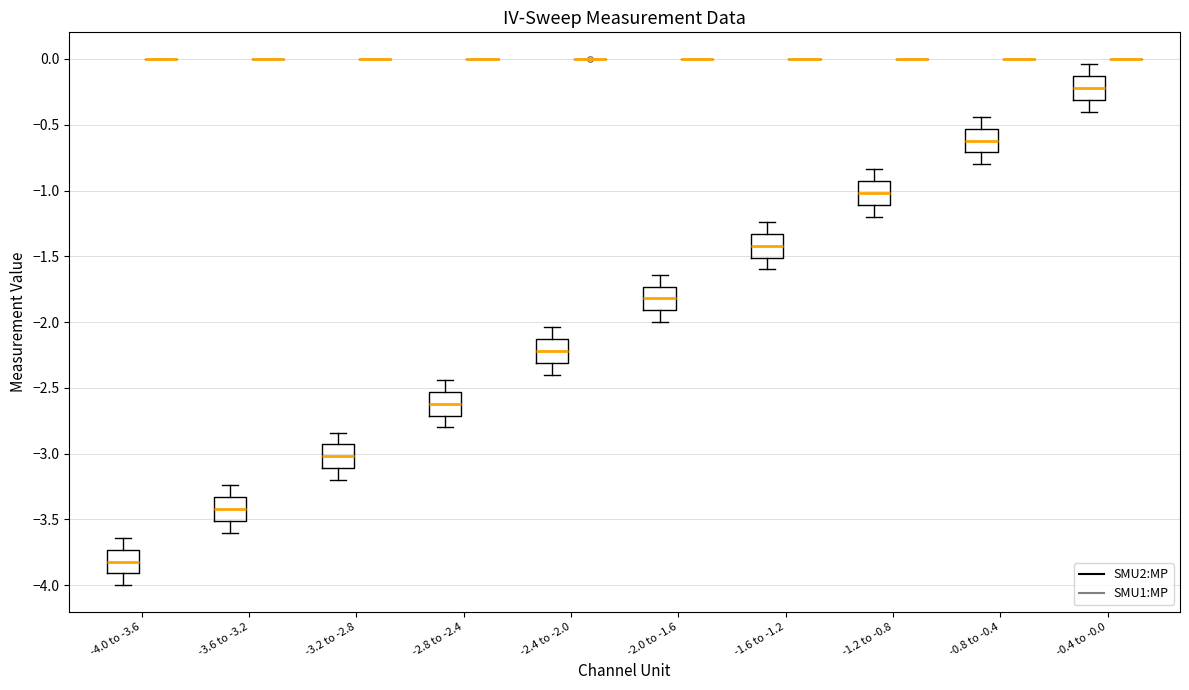

Reading left to right, read every box against the y-axis: the position of its median line, the range the box covers, and the ends of its whiskers. The values are not printed on the chart, so give them approximately, as read against the axis.

-4.0 to -3.6 (SMU2:MP): median -3.80, box -3.90 to -3.75, whiskers -4.00 to -3.65
-4.0 to -3.6 (SMU1:MP): box collapsed to a line at 0.00, whiskers 0.00 to 0.00
-3.6 to -3.2 (SMU2:MP): median -3.40, box -3.50 to -3.35, whiskers -3.60 to -3.25
-3.6 to -3.2 (SMU1:MP): box collapsed to a line at 0.00, whiskers 0.00 to 0.00
-3.2 to -2.8 (SMU2:MP): median -3.00, box -3.10 to -2.95, whiskers -3.20 to -2.85
-3.2 to -2.8 (SMU1:MP): box collapsed to a line at 0.00, whiskers 0.00 to 0.00
-2.8 to -2.4 (SMU2:MP): median -2.60, box -2.70 to -2.55, whiskers -2.80 to -2.45
-2.8 to -2.4 (SMU1:MP): box collapsed to a line at 0.00, whiskers 0.00 to 0.00
-2.4 to -2.0 (SMU2:MP): median -2.20, box -2.30 to -2.15, whiskers -2.40 to -2.05
-2.4 to -2.0 (SMU1:MP): box collapsed to a line at 0.00, whiskers 0.00 to 0.00
-2.0 to -1.6 (SMU2:MP): median -1.80, box -1.90 to -1.75, whiskers -2.00 to -1.65
-2.0 to -1.6 (SMU1:MP): box collapsed to a line at 0.00, whiskers 0.00 to 0.00
-1.6 to -1.2 (SMU2:MP): median -1.40, box -1.50 to -1.35, whiskers -1.60 to -1.25
-1.6 to -1.2 (SMU1:MP): box collapsed to a line at 0.00, whiskers 0.00 to 0.00
-1.2 to -0.8 (SMU2:MP): median -1.00, box -1.10 to -0.95, whiskers -1.20 to -0.85
-1.2 to -0.8 (SMU1:MP): box collapsed to a line at 0.00, whiskers 0.00 to 0.00
-0.8 to -0.4 (SMU2:MP): median -0.60, box -0.70 to -0.55, whiskers -0.80 to -0.45
-0.8 to -0.4 (SMU1:MP): box collapsed to a line at 0.00, whiskers 0.00 to 0.00
-0.4 to -0.0 (SMU2:MP): median -0.20, box -0.30 to -0.15, whiskers -0.40 to -0.05
-0.4 to -0.0 (SMU1:MP): box collapsed to a line at 0.00, whiskers 0.00 to 0.00